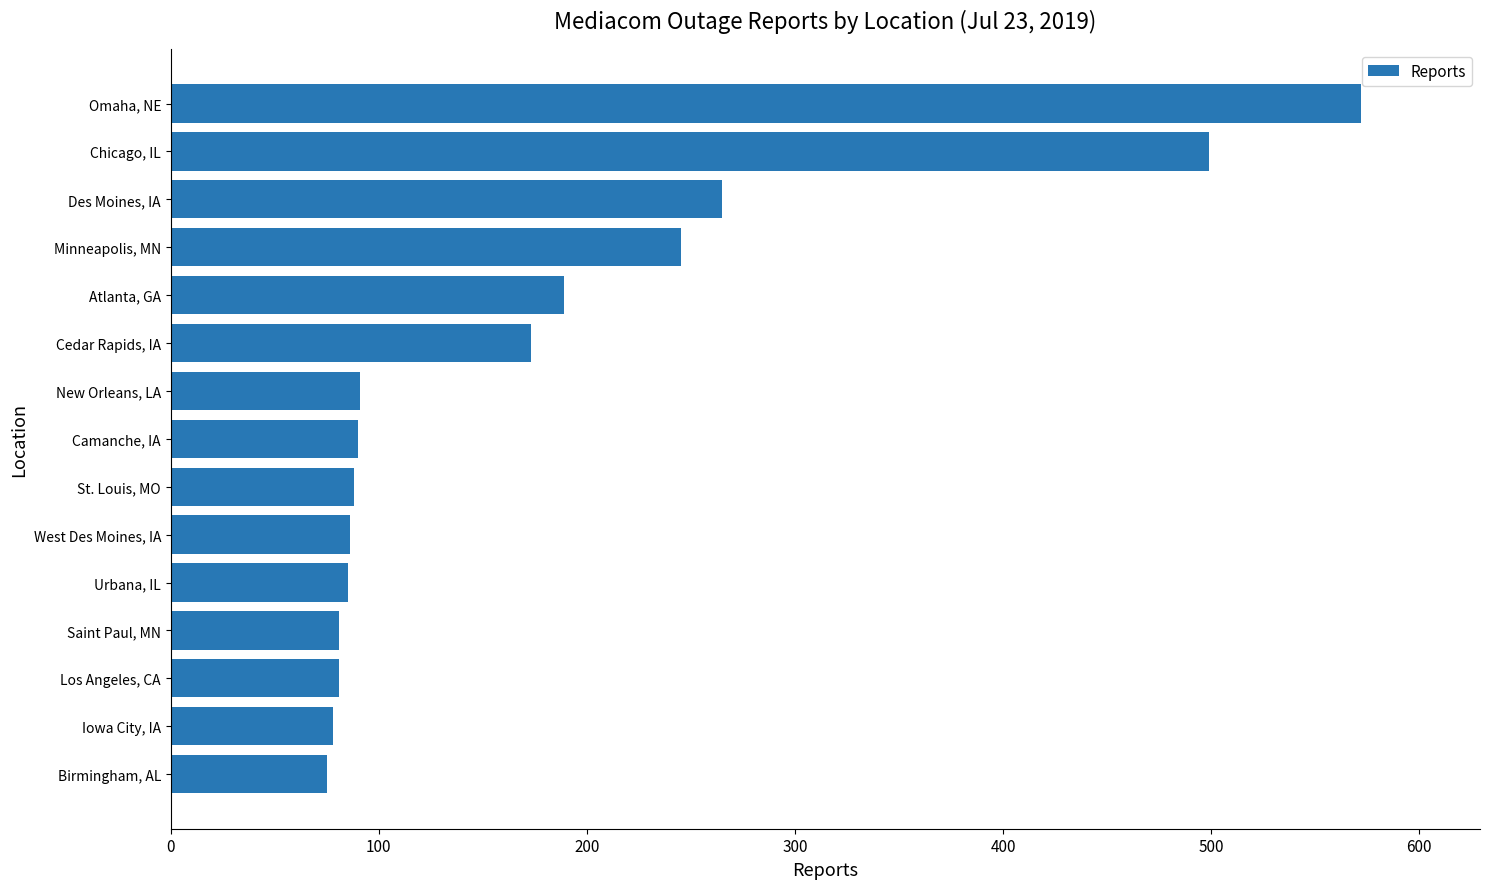

Are the bars horizontal?

Yes